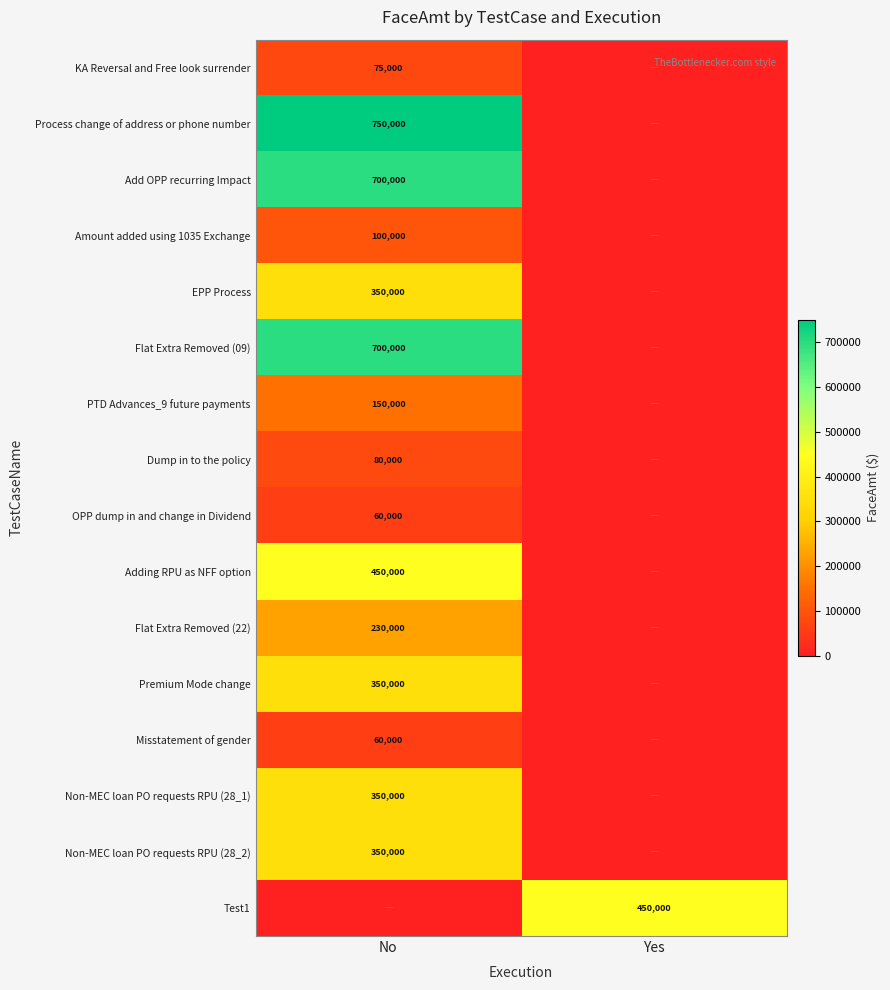

Count the number of data series in this chart.

16